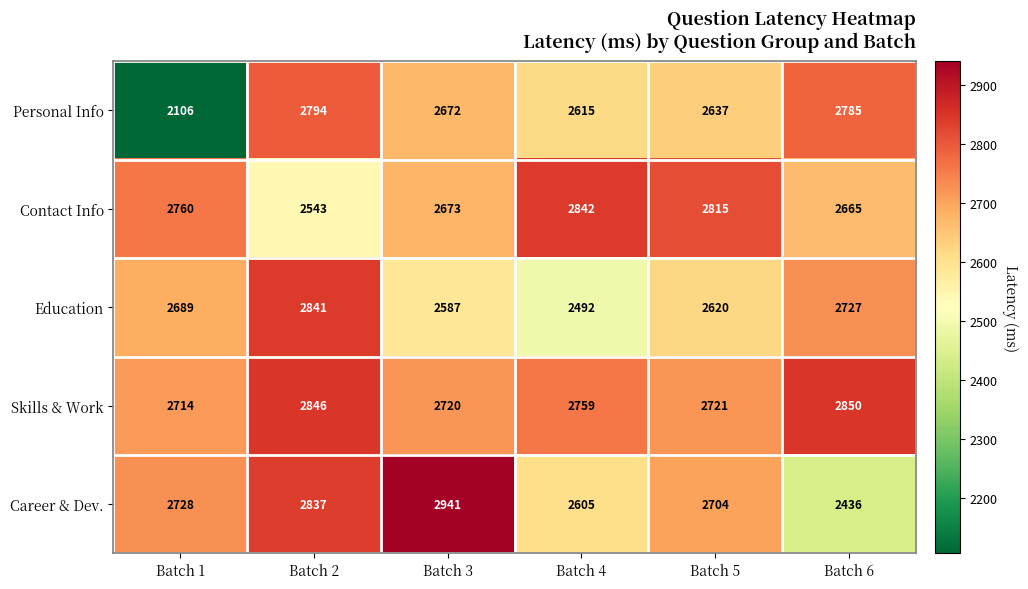

Which label corresponds to the largest value in the chart?

Batch 3